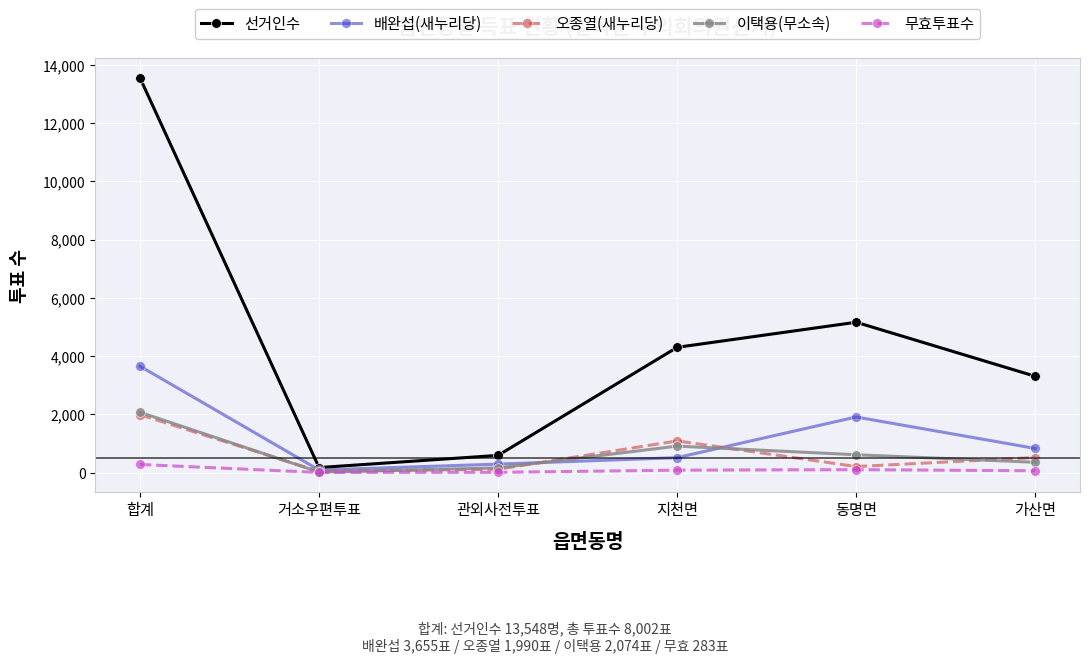

Where is the first local maximum for 오종열(새누리당)?

지천면